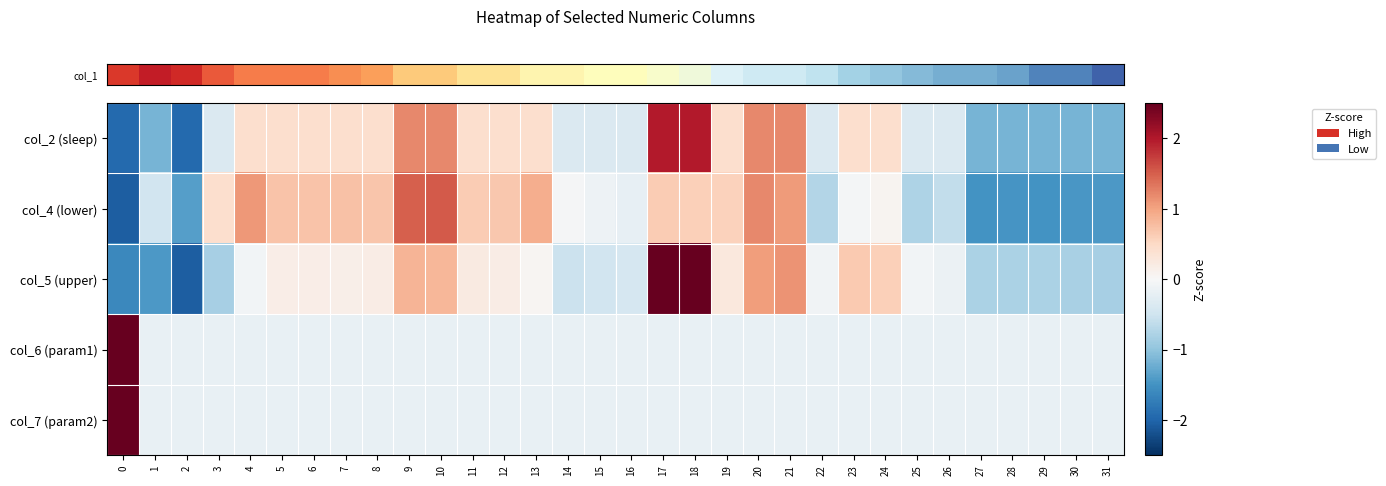

Reading right to left, transcribe all the data shown in this chart.

row_0: 31=-1.2	30=-1.2	29=-1.2	28=-1.2	27=-1.2	26=-0.4	25=-0.4	24=0.4	23=0.4	22=-0.4	21=1.2	20=1.2	19=0.4	18=2.0	17=2.0	16=-0.4	15=-0.4	14=-0.4	13=0.4	12=0.4	11=0.4	10=1.2	9=1.2	8=0.4	7=0.4	6=0.4	5=0.4	4=0.4	3=-0.4	2=-1.9	1=-1.2	0=-1.9
row_1: 31=-1.4	30=-1.4	29=-1.5	28=-1.5	27=-1.5	26=-0.6	25=-0.8	24=0.1	23=-0.0	22=-0.7	21=1.1	20=1.2	19=0.6	18=0.6	17=0.6	16=-0.2	15=-0.1	14=-0.0	13=0.9	12=0.7	11=0.6	10=1.5	9=1.5	8=0.7	7=0.7	6=0.7	5=0.7	4=1.1	3=0.4	2=-1.4	1=-0.5	0=-2.1
row_2: 31=-0.8	30=-0.8	29=-0.8	28=-0.8	27=-0.8	26=-0.2	25=-0.1	24=0.6	23=0.7	22=-0.1	21=1.1	20=1.0	19=0.3	18=2.6	17=2.6	16=-0.4	15=-0.5	14=-0.5	13=0.0	12=0.2	11=0.2	10=0.8	9=0.9	8=0.2	7=0.2	6=0.2	5=0.2	4=-0.1	3=-0.8	2=-2.1	1=-1.4	0=-1.6
row_3: 31=-0.2	30=-0.2	29=-0.2	28=-0.2	27=-0.2	26=-0.2	25=-0.2	24=-0.2	23=-0.2	22=-0.2	21=-0.2	20=-0.2	19=-0.2	18=-0.2	17=-0.2	16=-0.2	15=-0.2	14=-0.2	13=-0.2	12=-0.2	11=-0.2	10=-0.2	9=-0.2	8=-0.2	7=-0.2	6=-0.2	5=-0.2	4=-0.2	3=-0.2	2=-0.2	1=-0.2	0=5.6
row_4: 31=-0.2	30=-0.2	29=-0.2	28=-0.2	27=-0.2	26=-0.2	25=-0.2	24=-0.2	23=-0.2	22=-0.2	21=-0.2	20=-0.2	19=-0.2	18=-0.2	17=-0.2	16=-0.2	15=-0.2	14=-0.2	13=-0.2	12=-0.2	11=-0.2	10=-0.2	9=-0.2	8=-0.2	7=-0.2	6=-0.2	5=-0.2	4=-0.2	3=-0.2	2=-0.2	1=-0.2	0=5.6